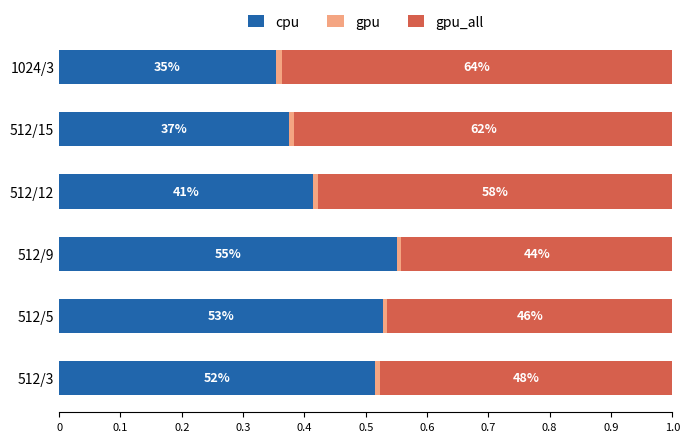

Rank the series by their maximum value, from lowest to highest.

gpu, cpu, gpu_all